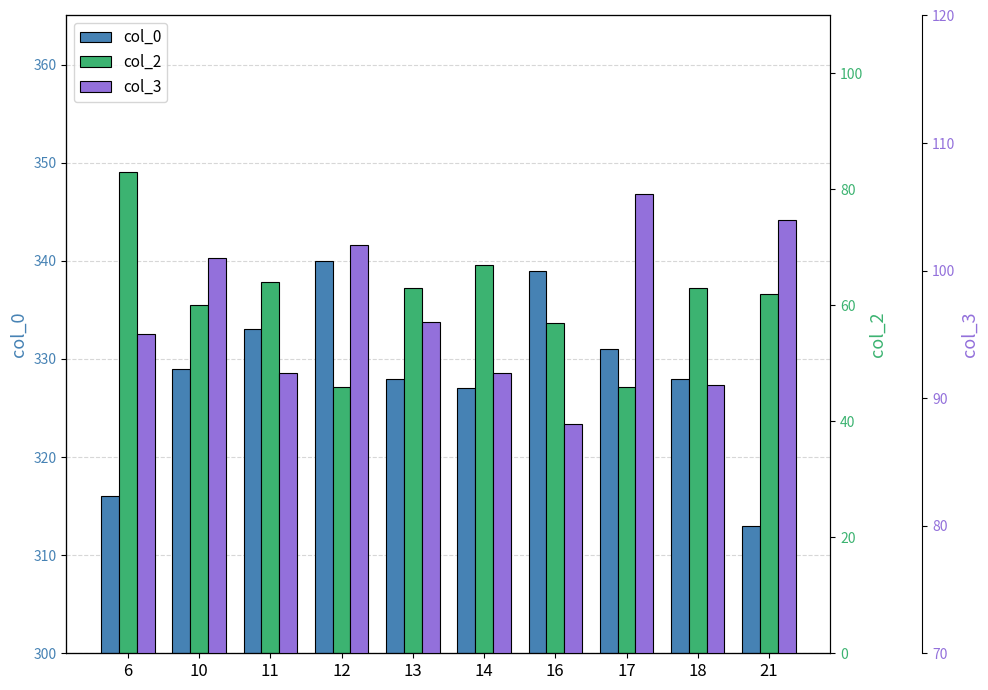

What is the value of the col_0 bar at the 5th from the left?

328